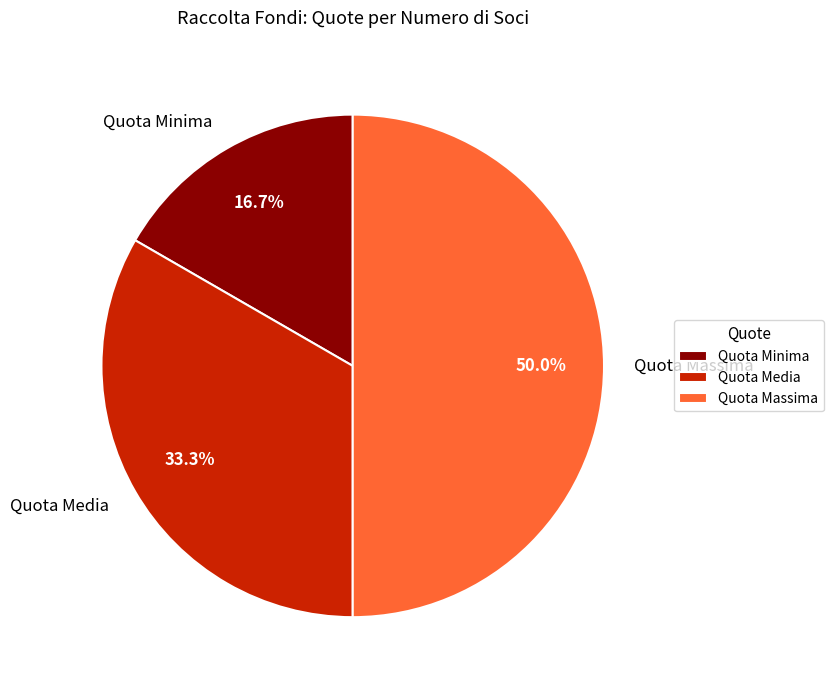

Rank the categories by value from highest to lowest.

Quota Massima, Quota Media, Quota Minima